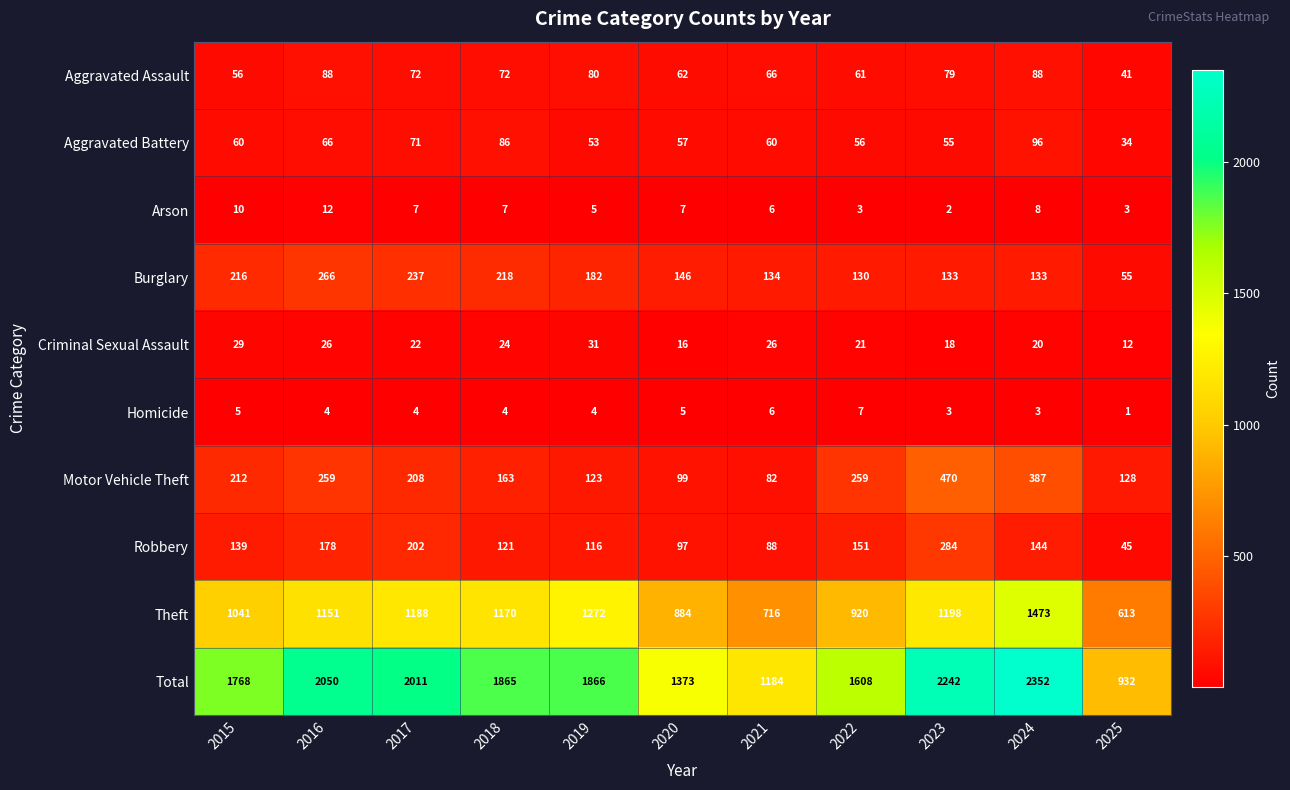

How many categories are shown in the chart?

11